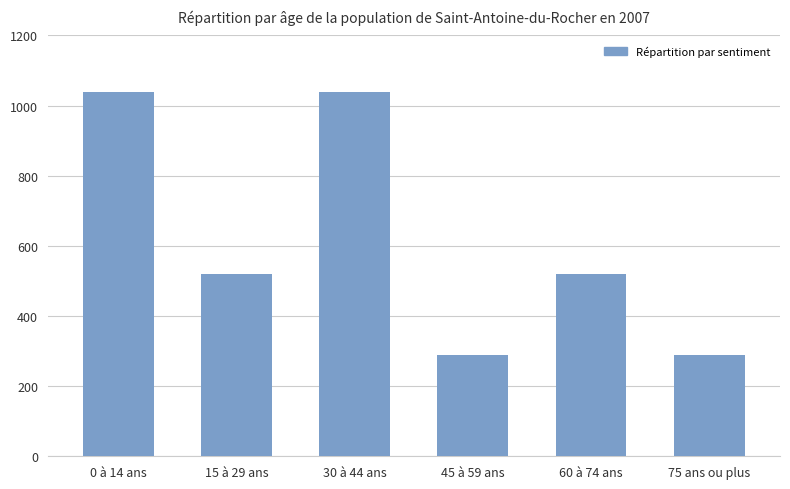

At which label does the data first exceed 520?

0 à 14 ans